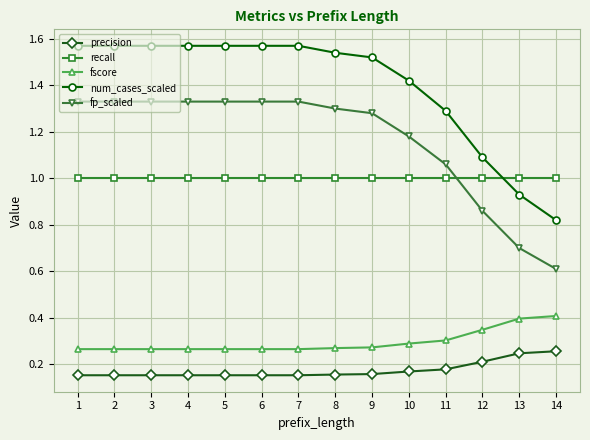

How many distinct data groups are displayed?

5